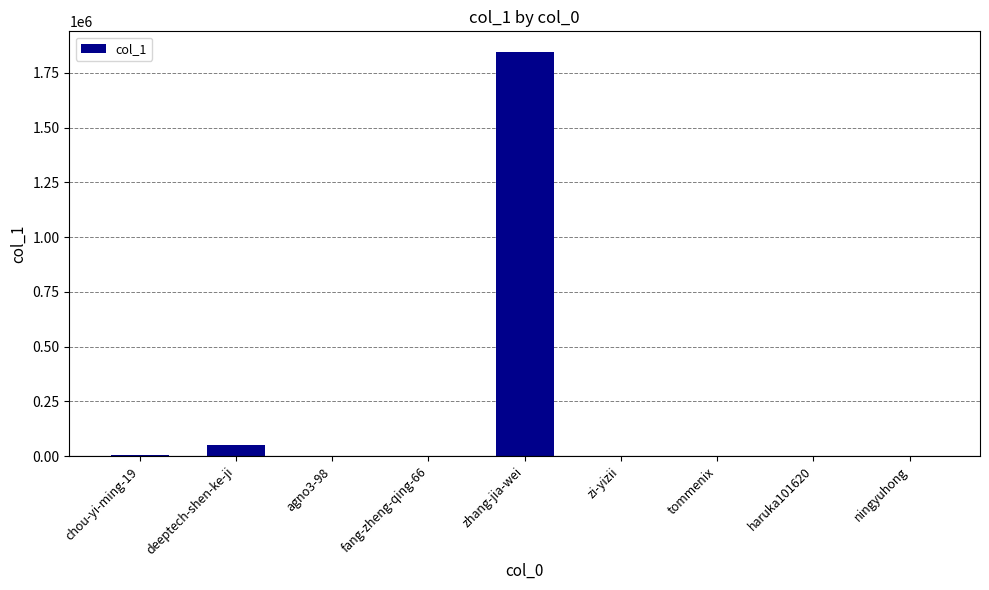

What is the maximum value shown in the chart?

1846680